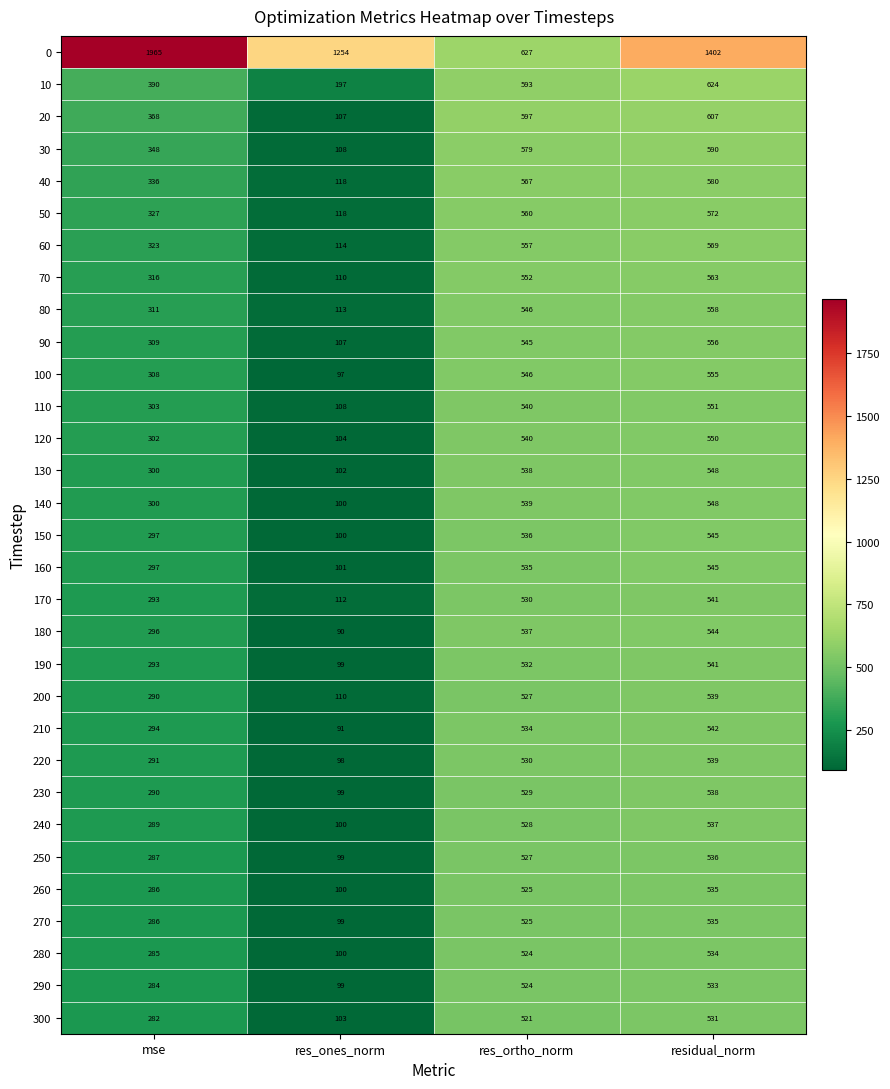

Is it true that 110 equals 245 at residual_norm?

False